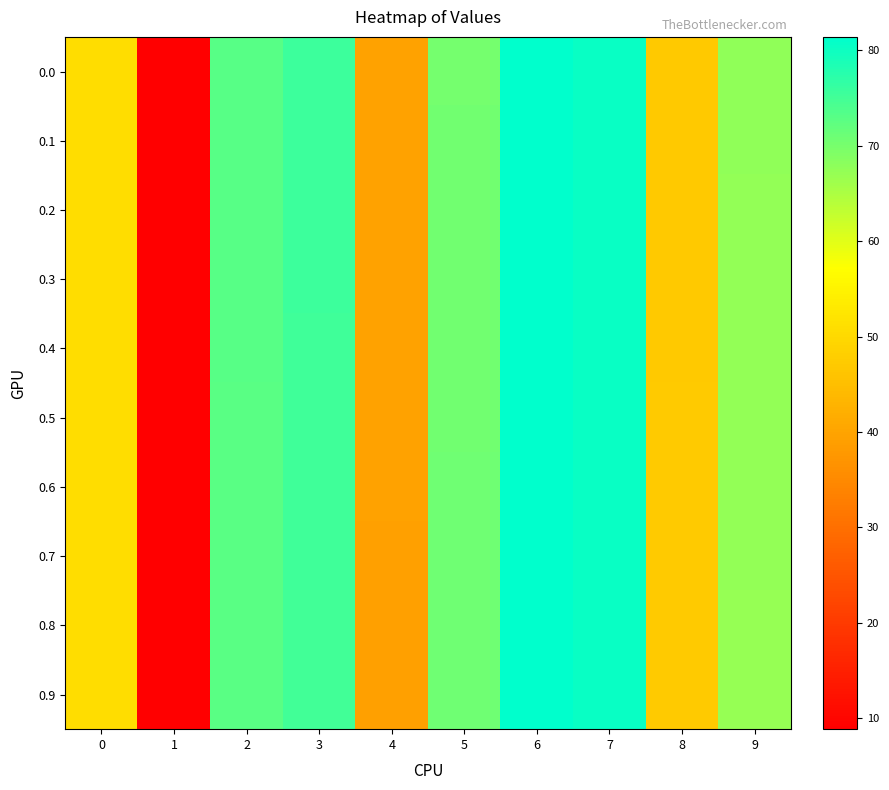

Reading left to right, list all the values displayed in this chart.

0.0: 0=51.1	1=9.1	2=73.2	3=75.8	4=39.6	5=70.3	6=81.2	7=80.5	8=47.0	9=67.6
0.1: 0=51.1	1=9.0	2=73.1	3=75.7	4=39.5	5=70.4	6=81.3	7=80.5	8=47.0	9=67.6
0.2: 0=51.1	1=9.0	2=73.1	3=75.6	4=39.5	5=70.4	6=81.3	7=80.5	8=47.0	9=67.5
0.3: 0=51.1	1=9.0	2=73.0	3=75.5	4=39.5	5=70.5	6=81.3	7=80.5	8=47.1	9=67.5
0.4: 0=51.1	1=9.0	2=72.9	3=75.4	4=39.5	5=70.6	6=81.3	7=80.5	8=47.1	9=67.4
0.5: 0=51.1	1=8.9	2=72.9	3=75.4	4=39.5	5=70.6	6=81.3	7=80.5	8=47.1	9=67.4
0.6: 0=51.1	1=8.9	2=72.8	3=75.3	4=39.5	5=70.7	6=81.4	7=80.5	8=47.2	9=67.3
0.7: 0=51.1	1=8.9	2=72.8	3=75.2	4=39.5	5=70.7	6=81.4	7=80.5	8=47.2	9=67.3
0.8: 0=51.1	1=8.9	2=72.7	3=75.1	4=39.5	5=70.8	6=81.4	7=80.5	8=47.3	9=67.2
0.9: 0=51.0	1=8.8	2=72.6	3=75.0	4=39.4	5=70.8	6=81.4	7=80.5	8=47.3	9=67.2